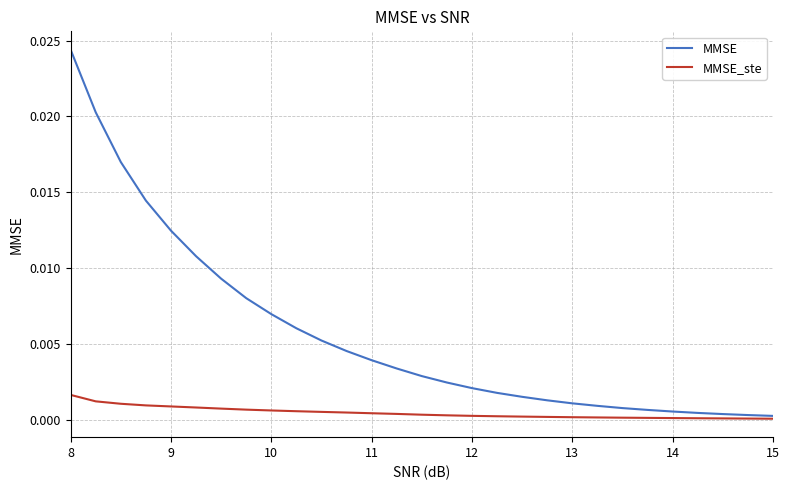

Is this an area chart (filled region under the line)?

No